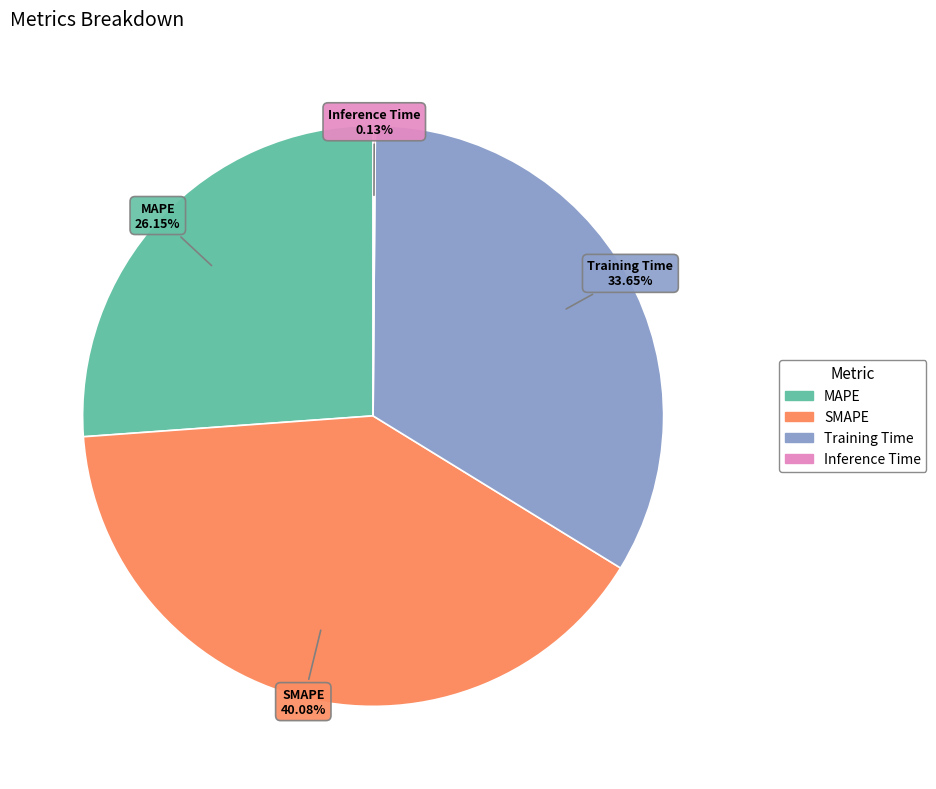

Approximately how many times larger is the value at SMAPE compared to Training Time?

1.2